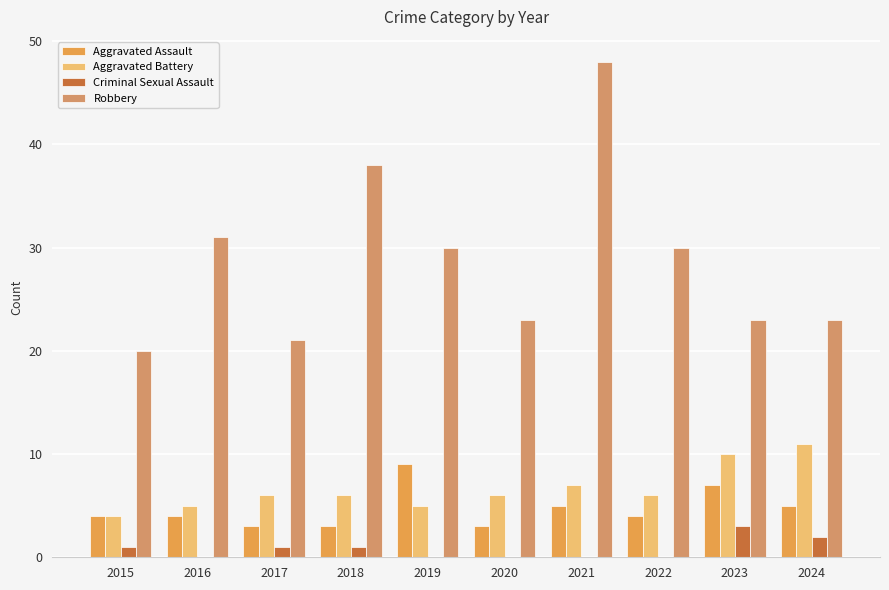

What is the difference between the highest and lowest values at 2024?

21